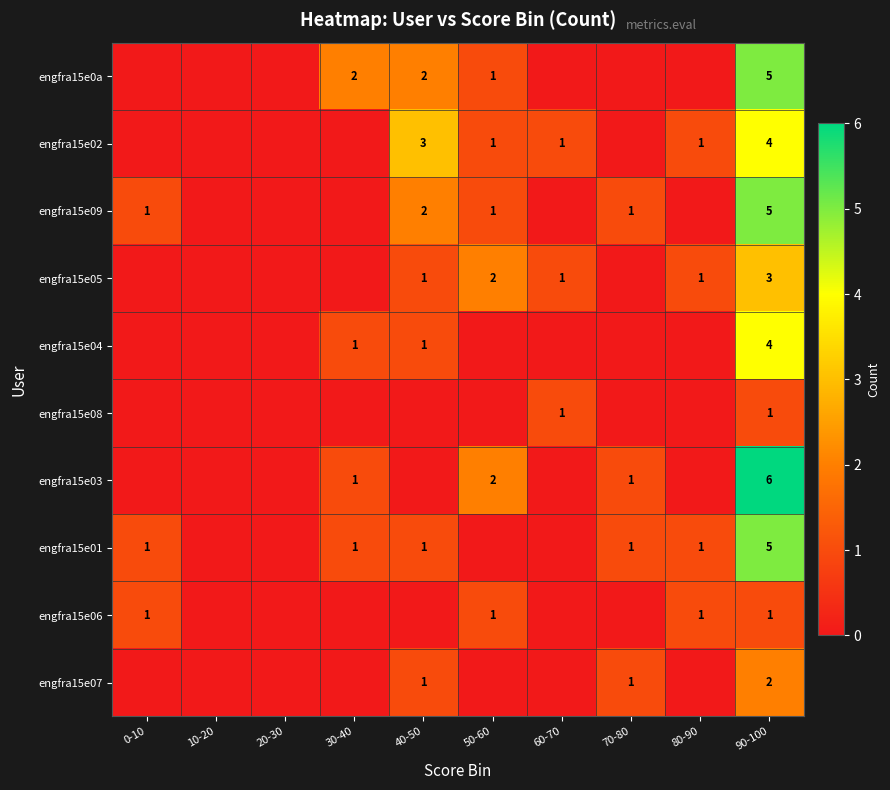

What is the spread (max minus min) of values at 0-10?

1